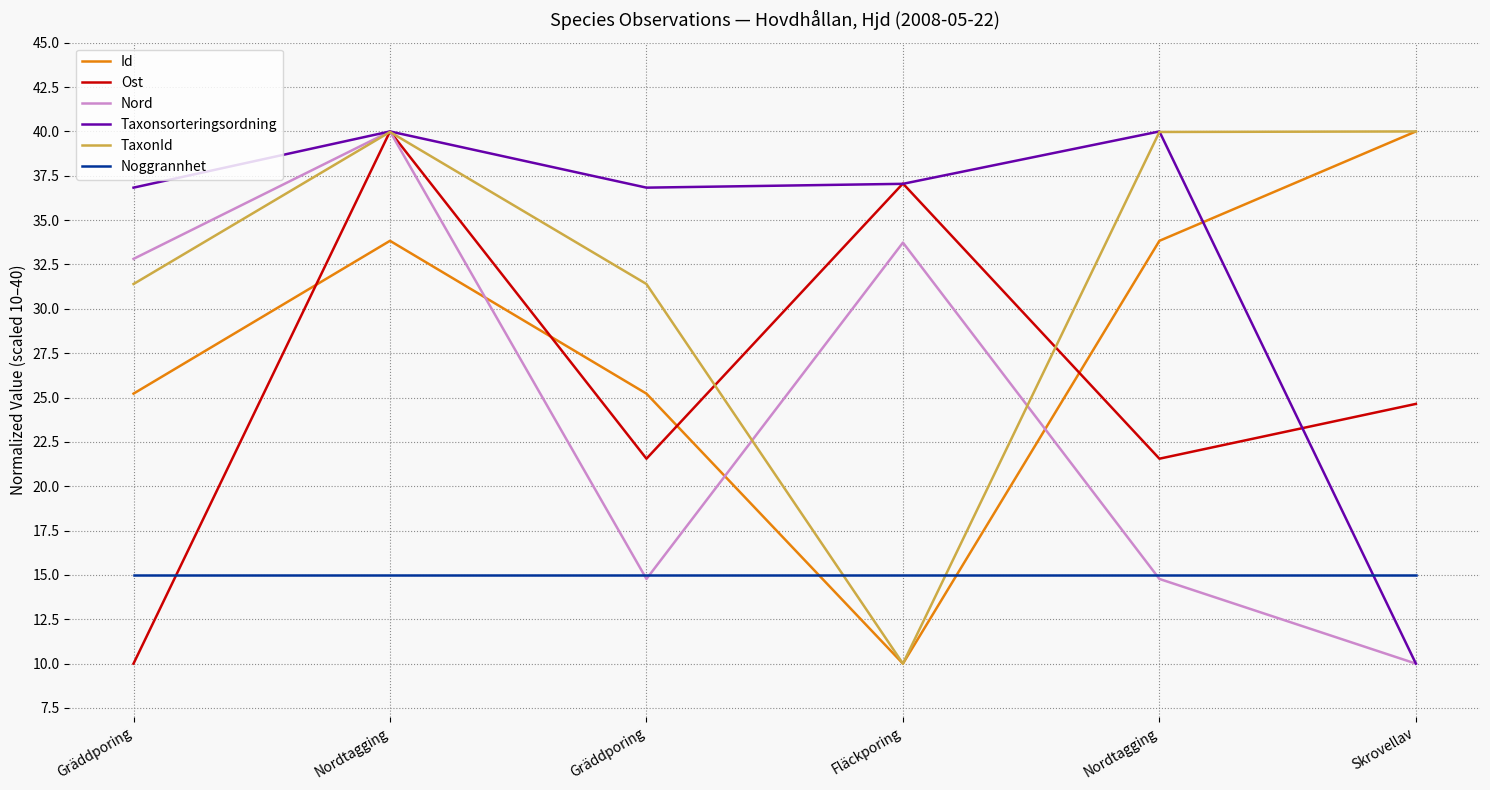

Where is the first local minimum for Taxonsorteringsordning?

Gräddporing